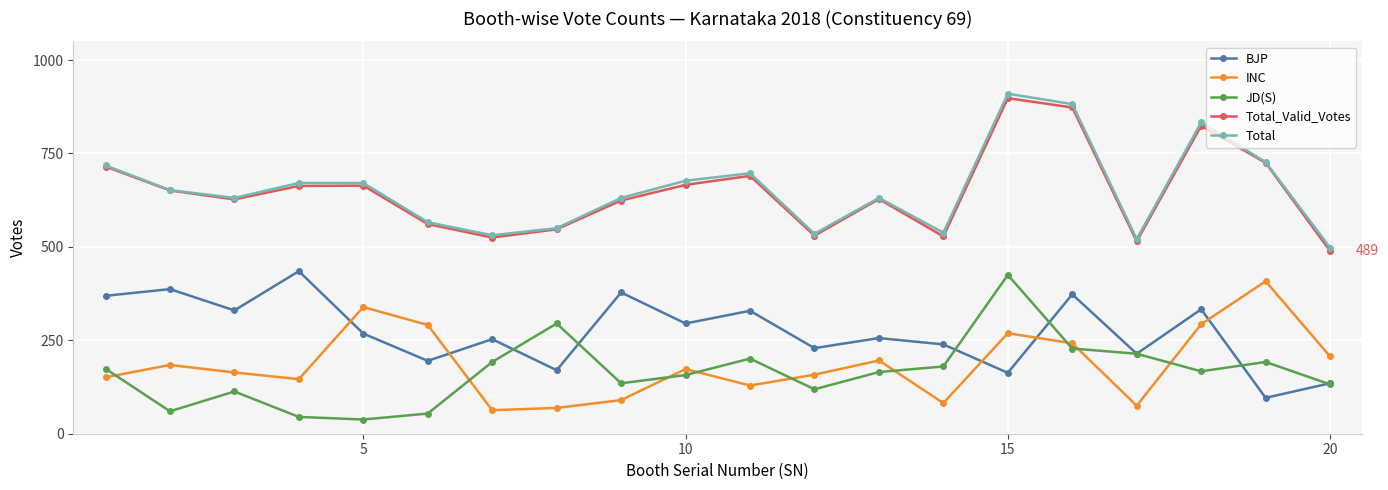

Count the number of categories in the chart.

20